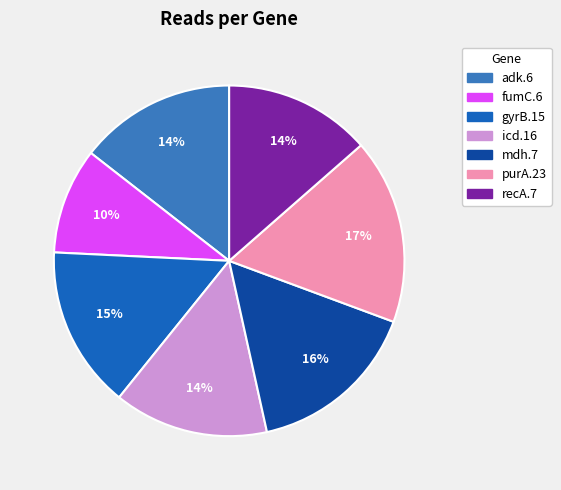

Is there any slice that represents more than half of the pie?

No